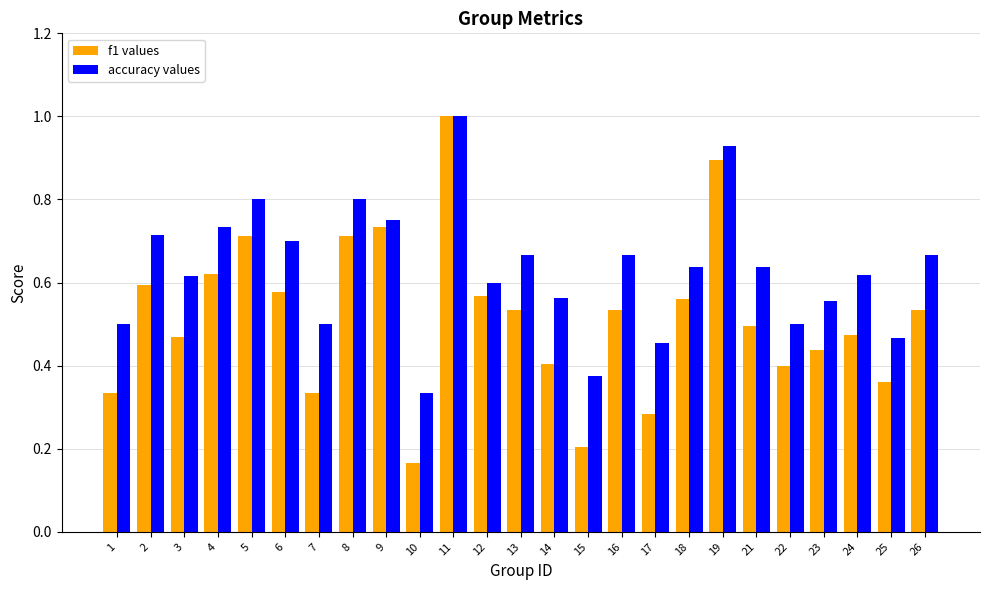

What is the maximum value shown in the chart?

1.0